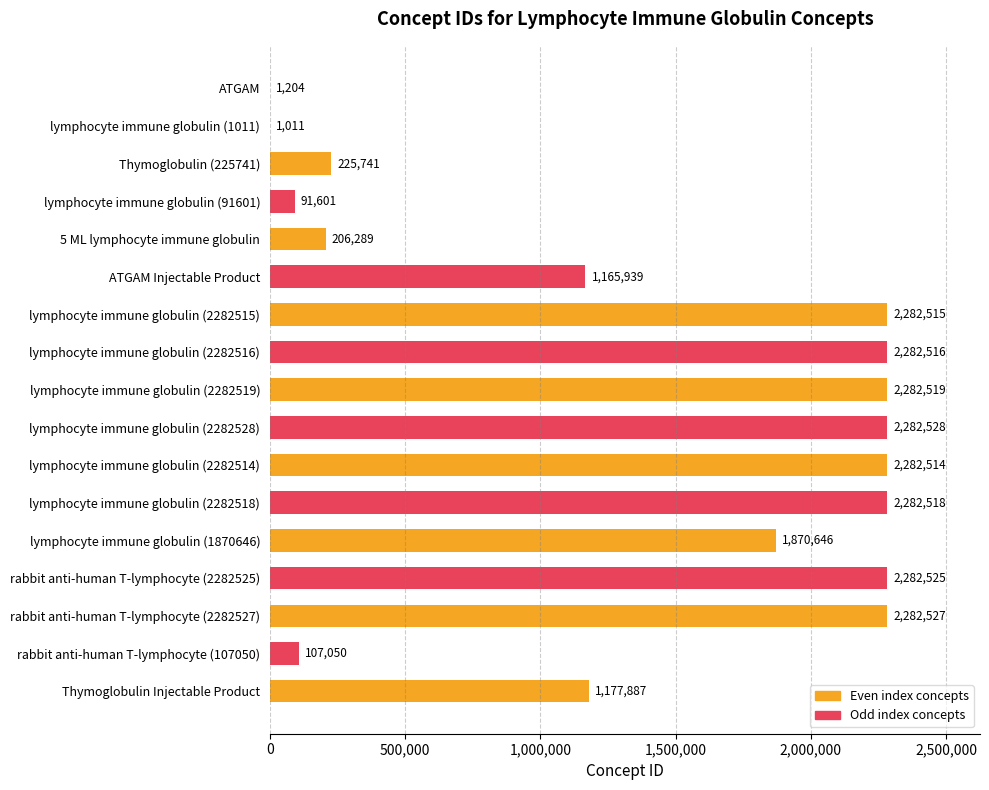

What is the sum of all values?

23107530